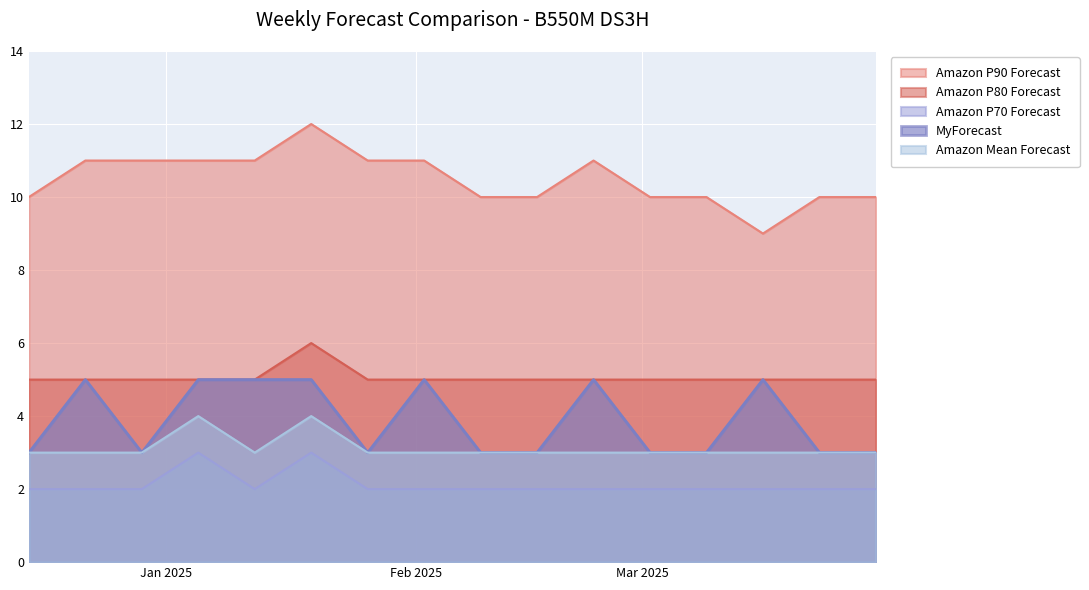

How many interior local peaks does the Amazon P90 Forecast series have?

2